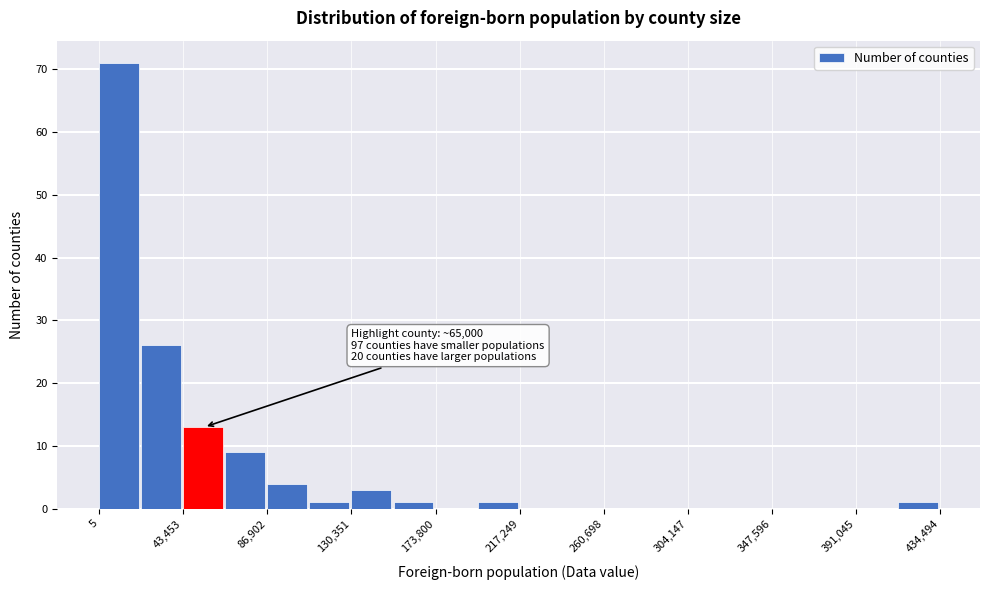

Over which range of the x-axis is the bar tallest?

0 to 20000